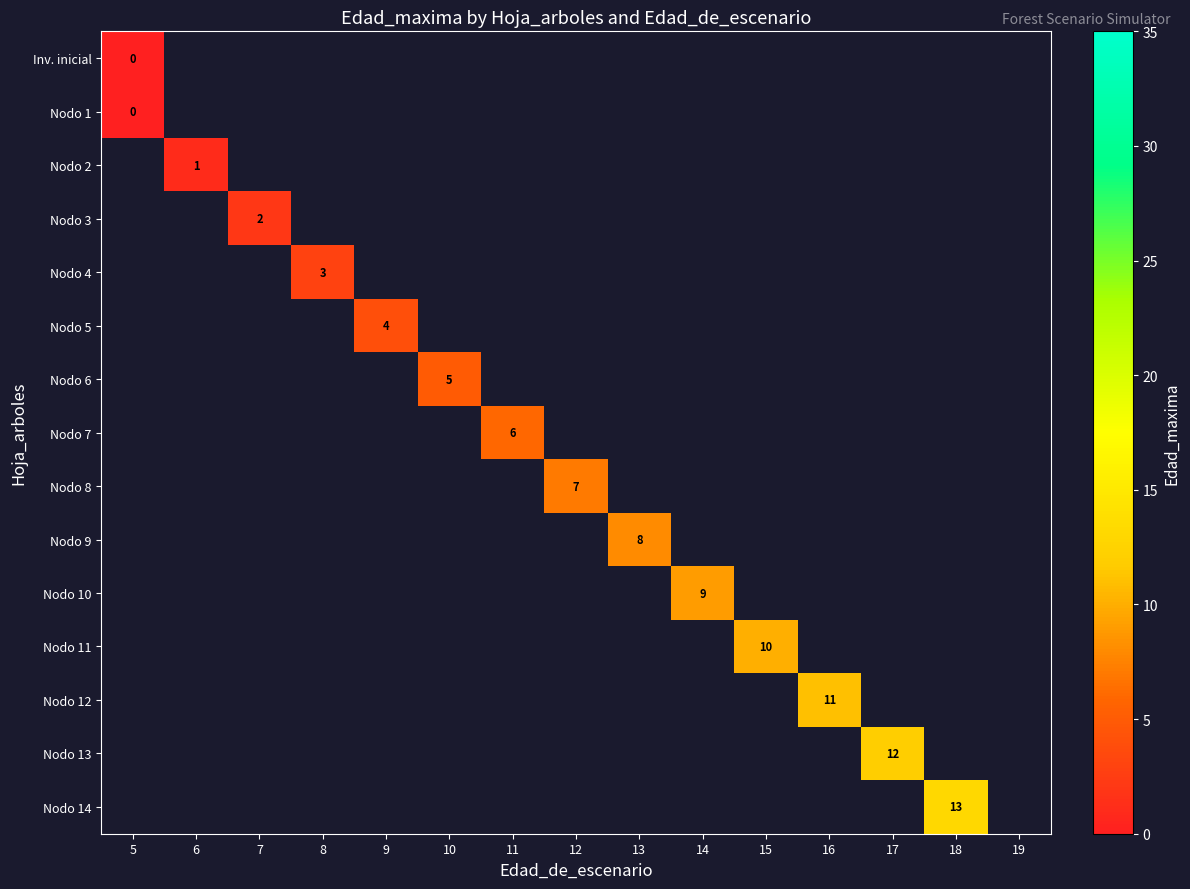

What value does the Nodo 13 series have at 17?

12.0